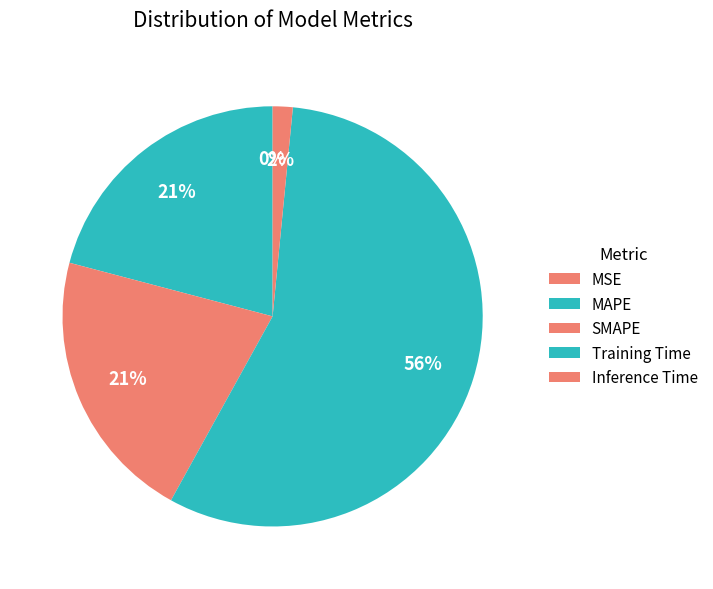

Count the number of slices in the pie.

5